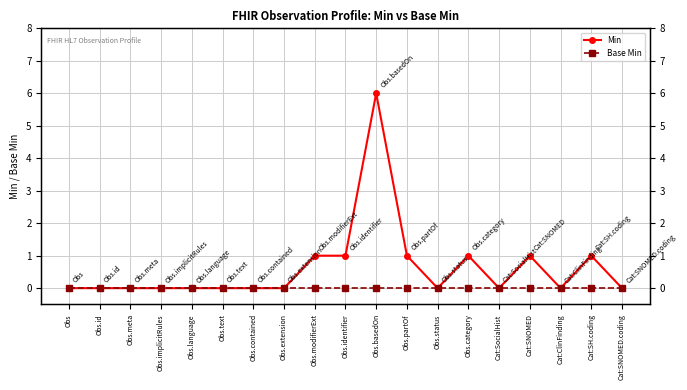

Is this an area chart (filled region under the line)?

No